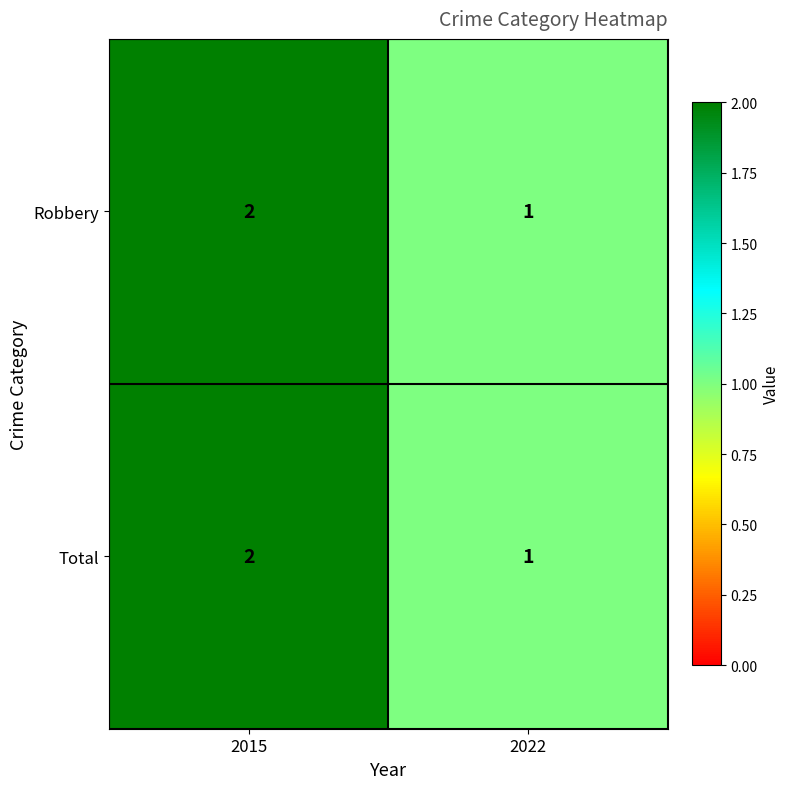

Reading left to right, list all the values displayed in this chart.

Robbery: 2015=2	2022=1
Total: 2015=2	2022=1